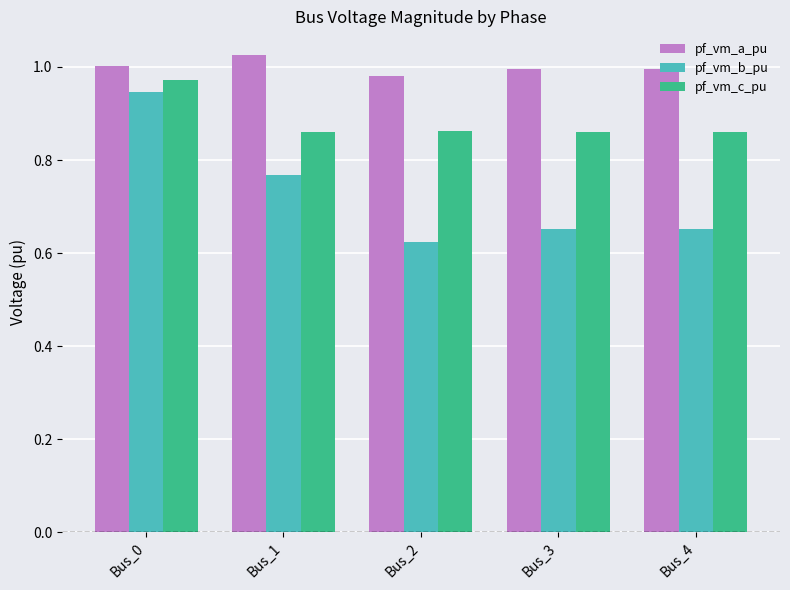

Are the bars grouped side by side (vs. stacked)?

Yes